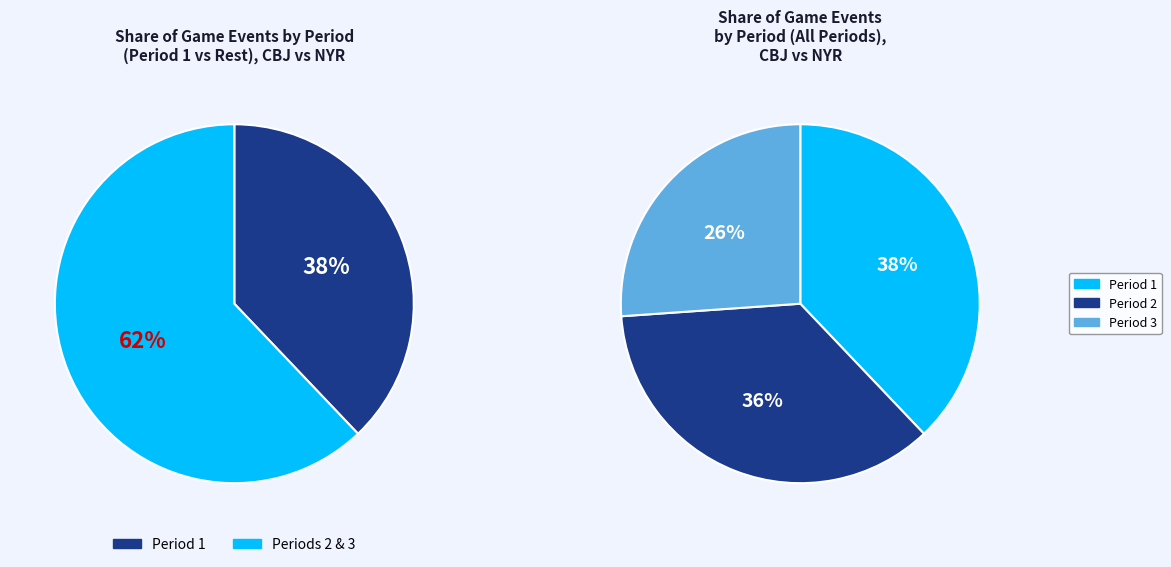

Does any single category account for the majority?

No